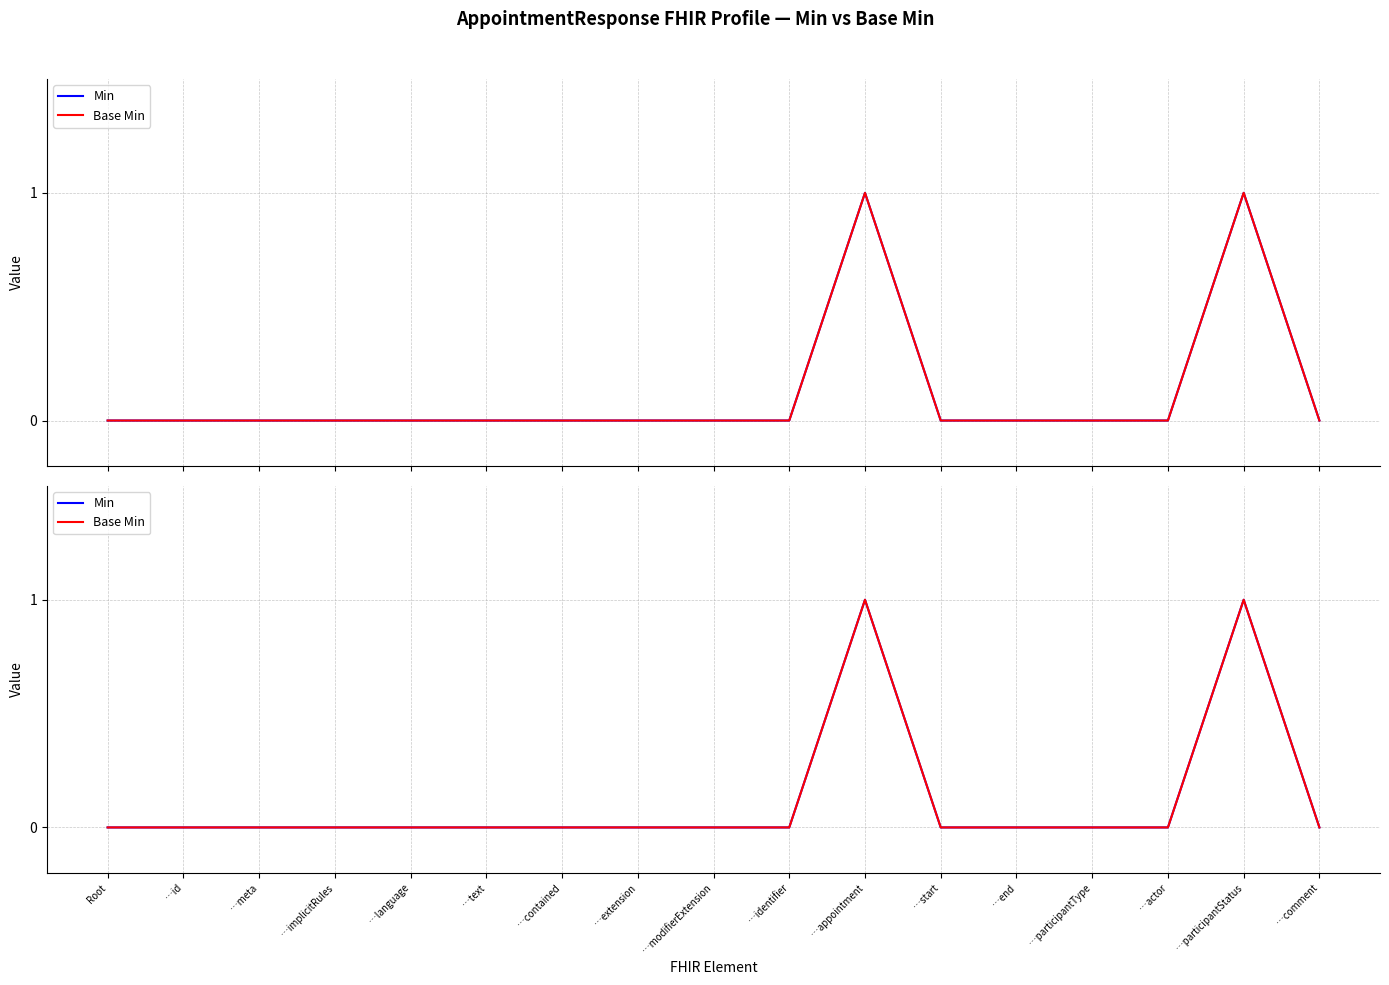

True or false: Min has more than 1 points higher than both neighbors.

True